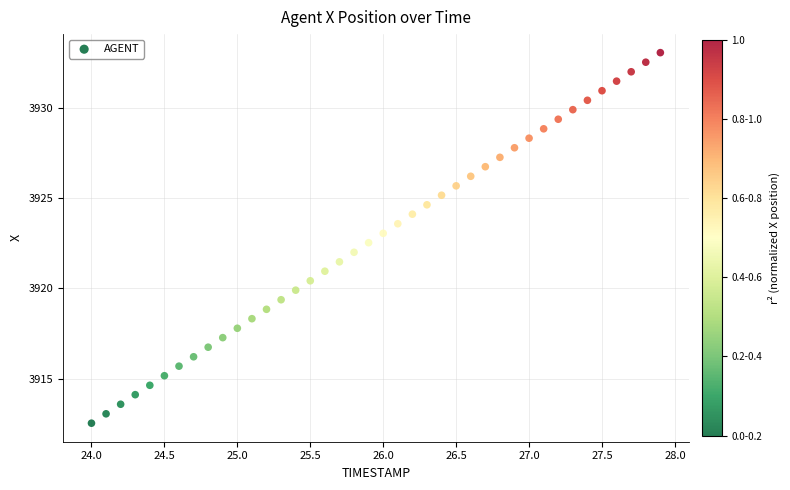

What is the range of Y values (max minus min)?

20.5